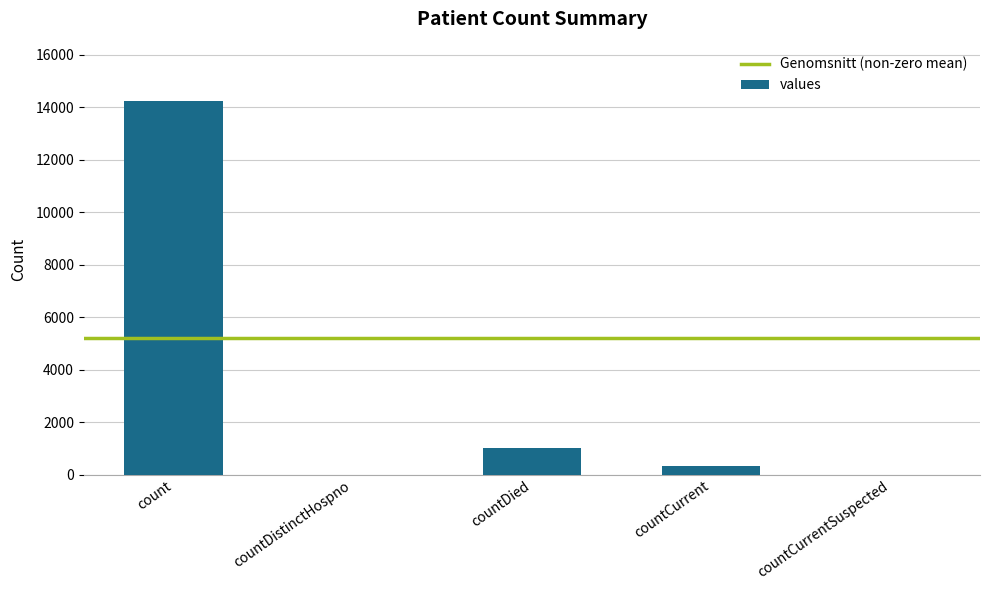

What is the average value?

3122